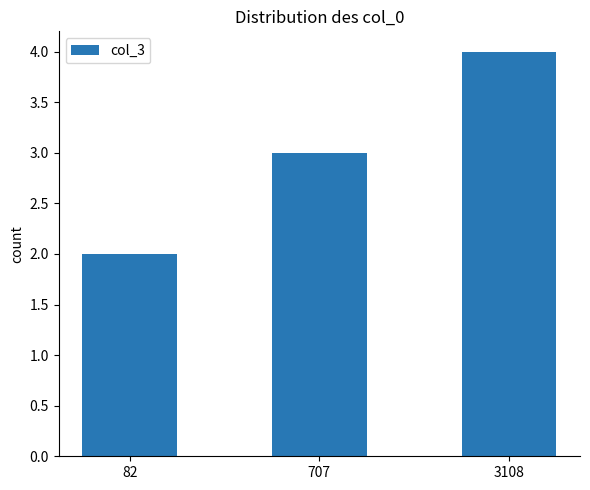

Does the chart contain stacked bars?

No